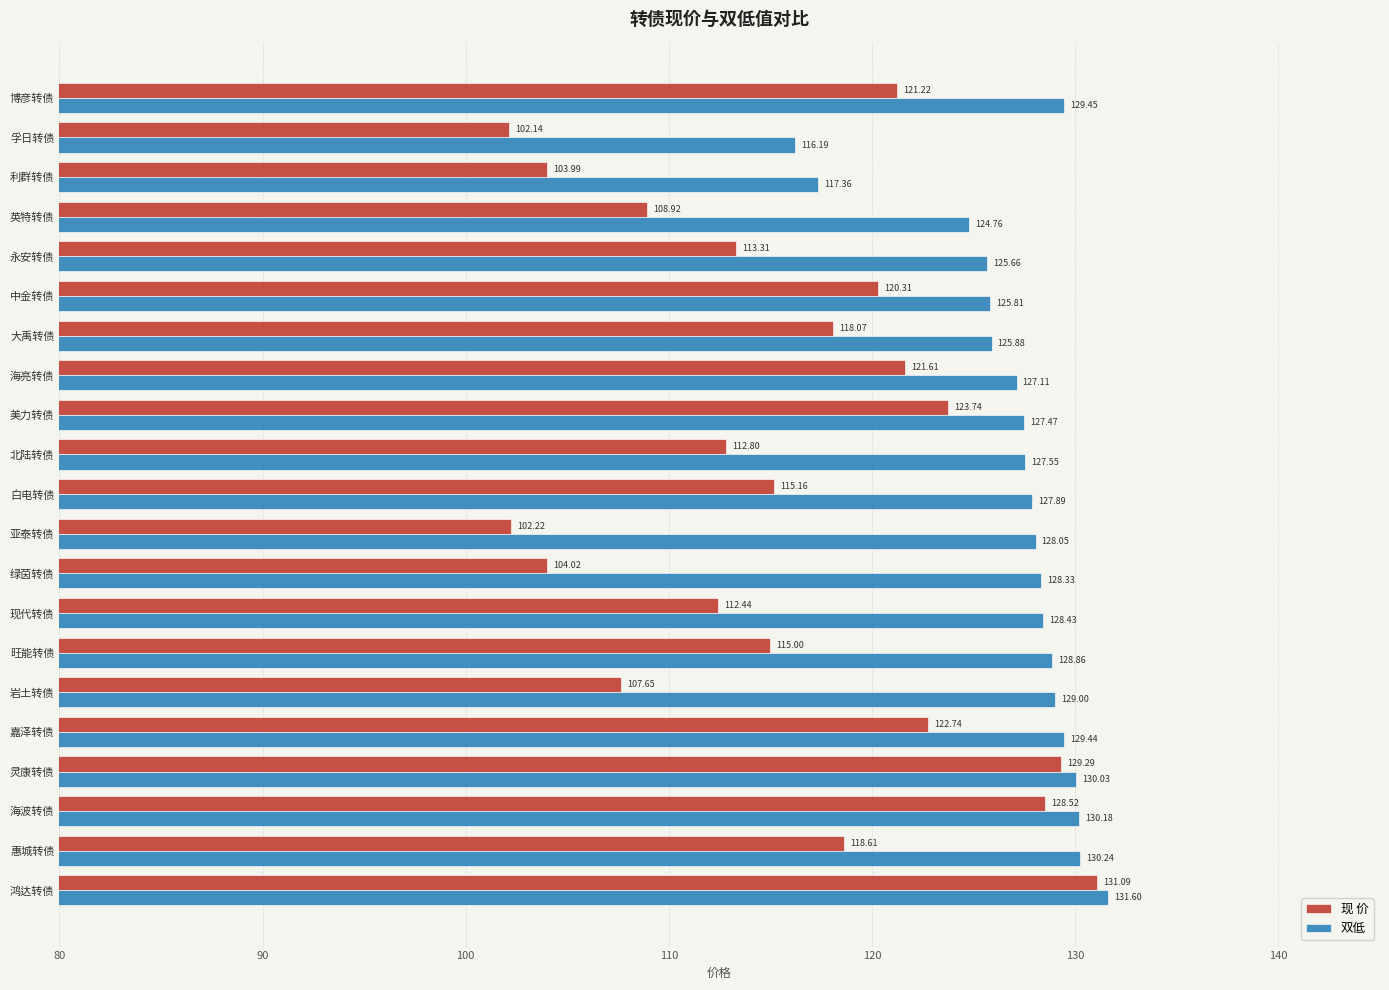

How many data points does each series have?

21